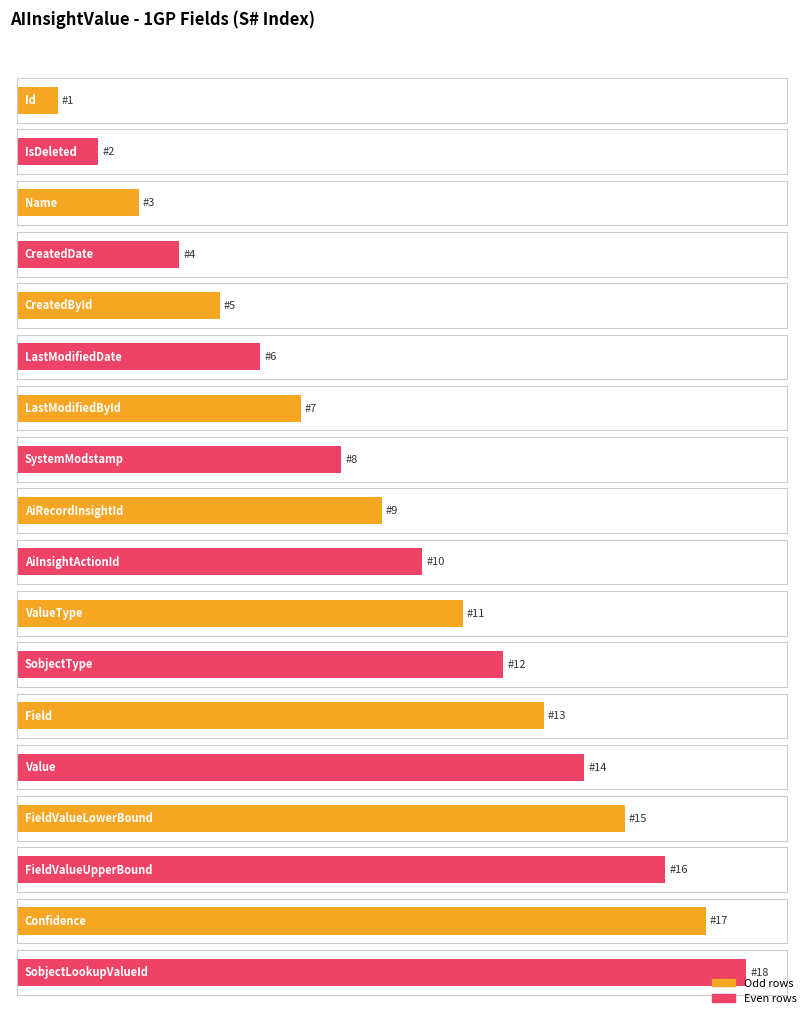

Reading right to left, transcribe all the data shown in this chart.

18	17	16	15	14	13	12	11	10	9	8	7	6	5	4	3	2	1